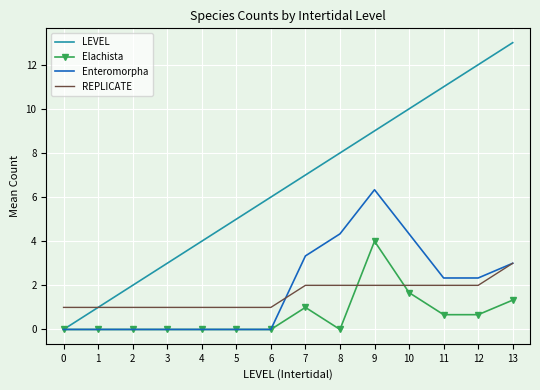

Rank the categories by LEVEL value from highest to lowest.

13, 12, 11, 10, 9, 8, 7, 6, 5, 4, 3, 2, 1, 0